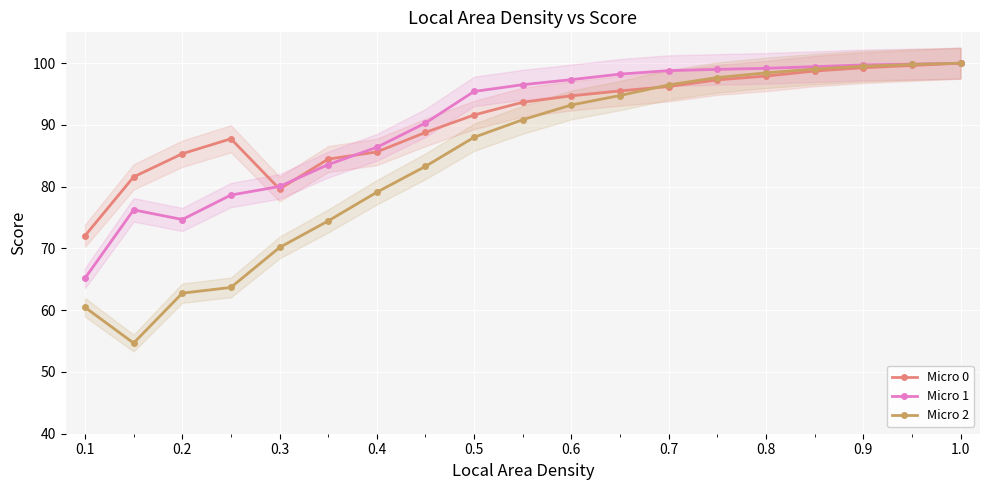

What is the difference between the maximum and second lowest values in the Micro 2 series?

39.5